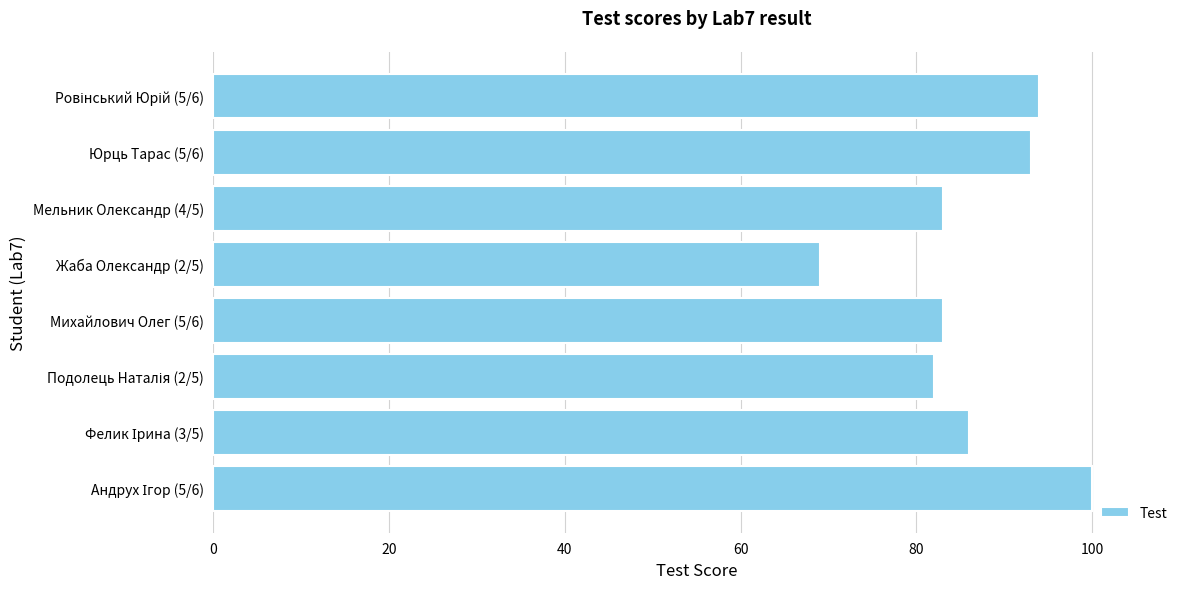

Does the chart contain stacked bars?

No